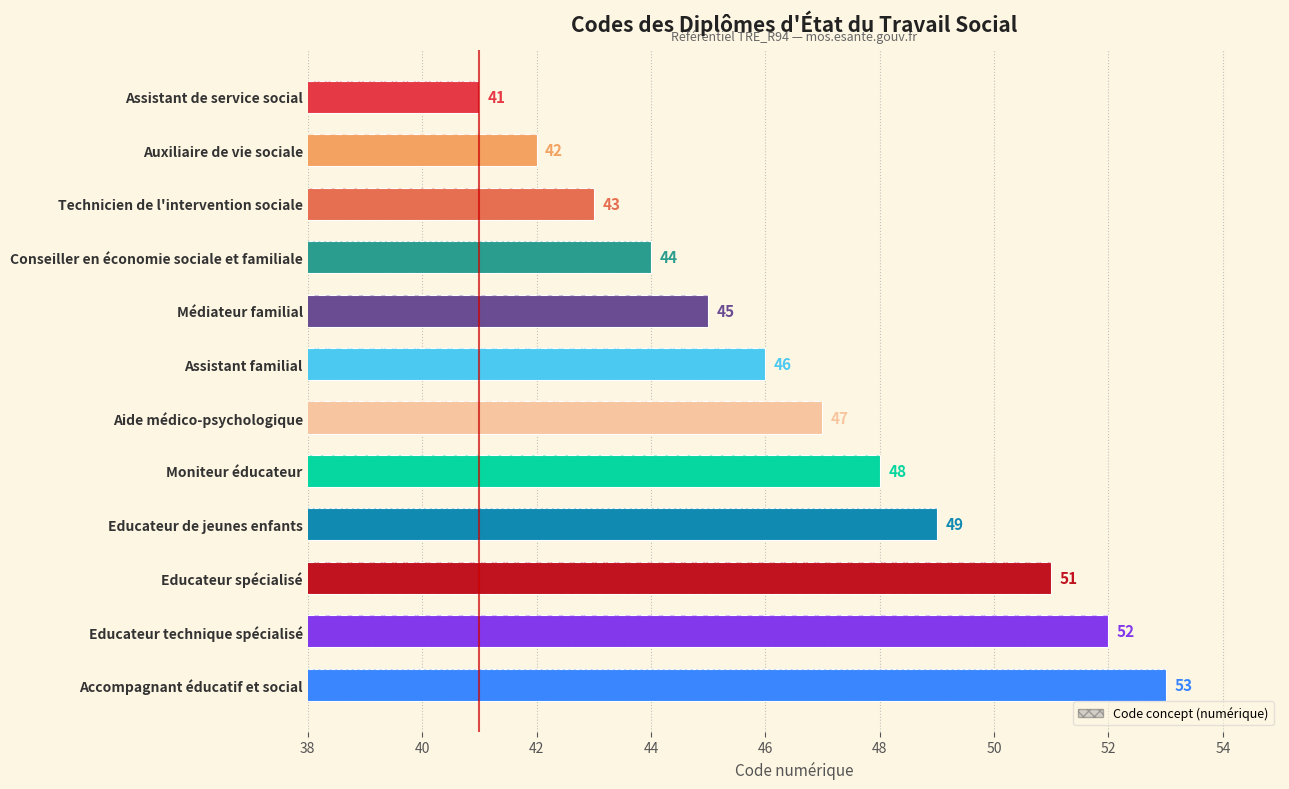

The chart shows a value of 83 at Educateur technique spécialisé. True or false?

False